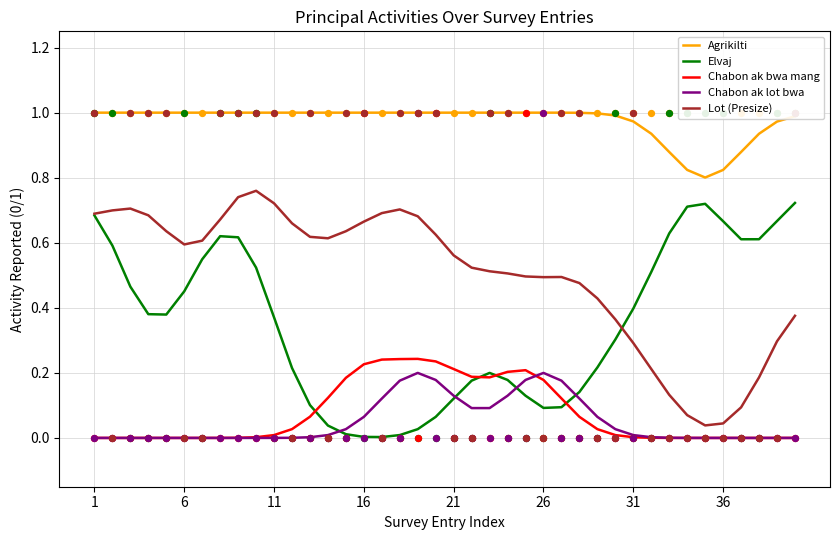

Which series contains the highest Y value?

Agrikilti